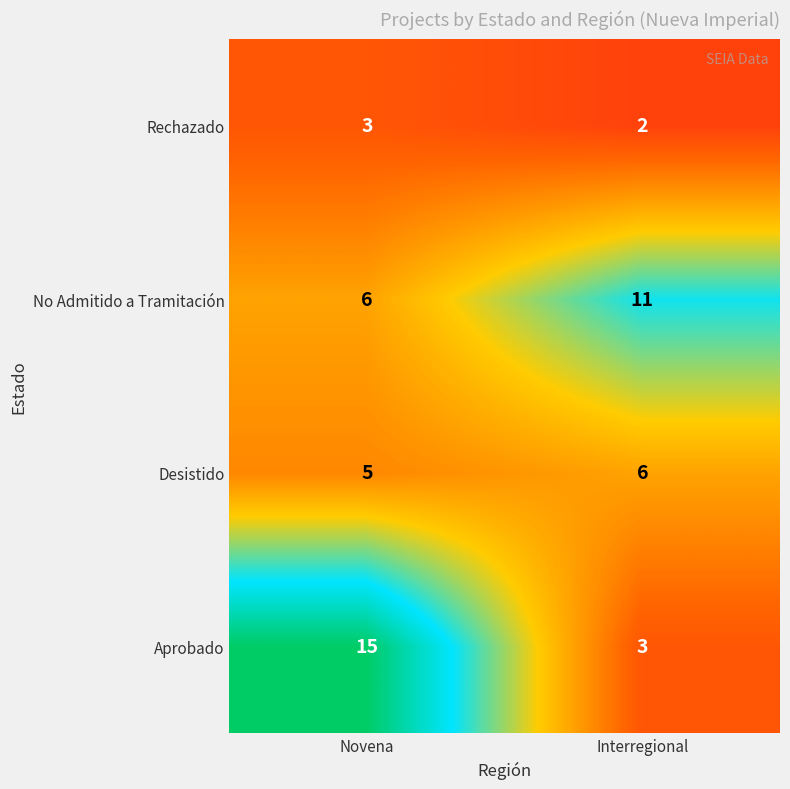

True or false: No Admitido a Tramitación has a value of 11 at Interregional.

True